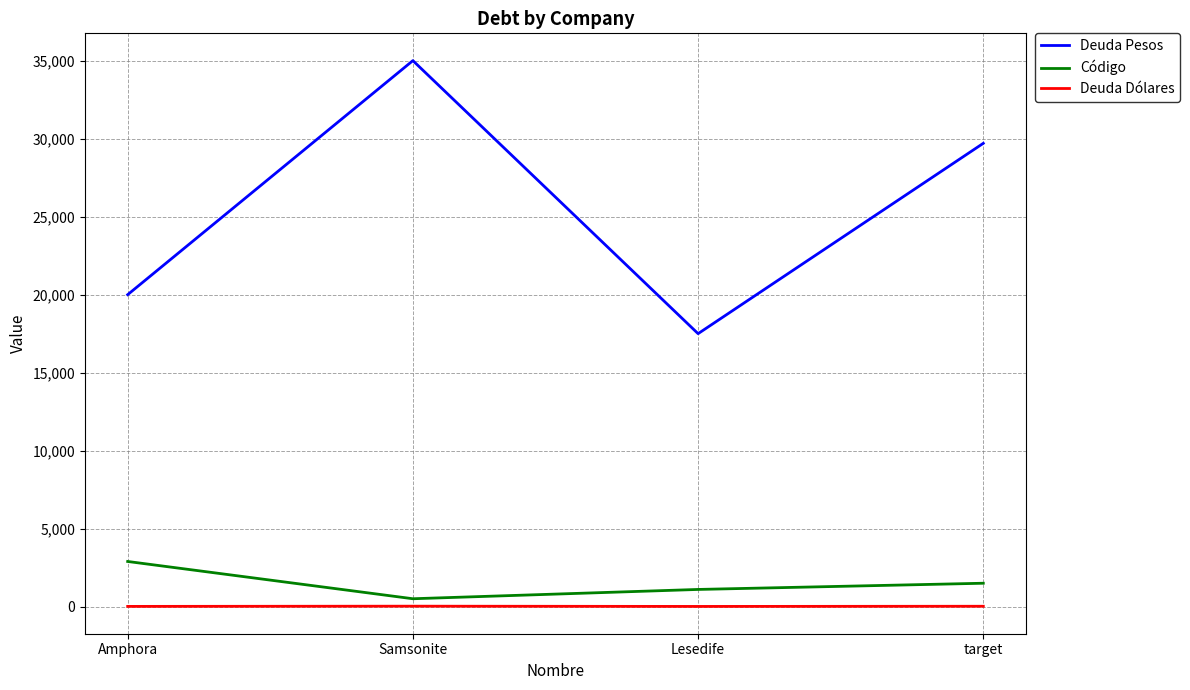

What is the maximum value for Código?

2898.0